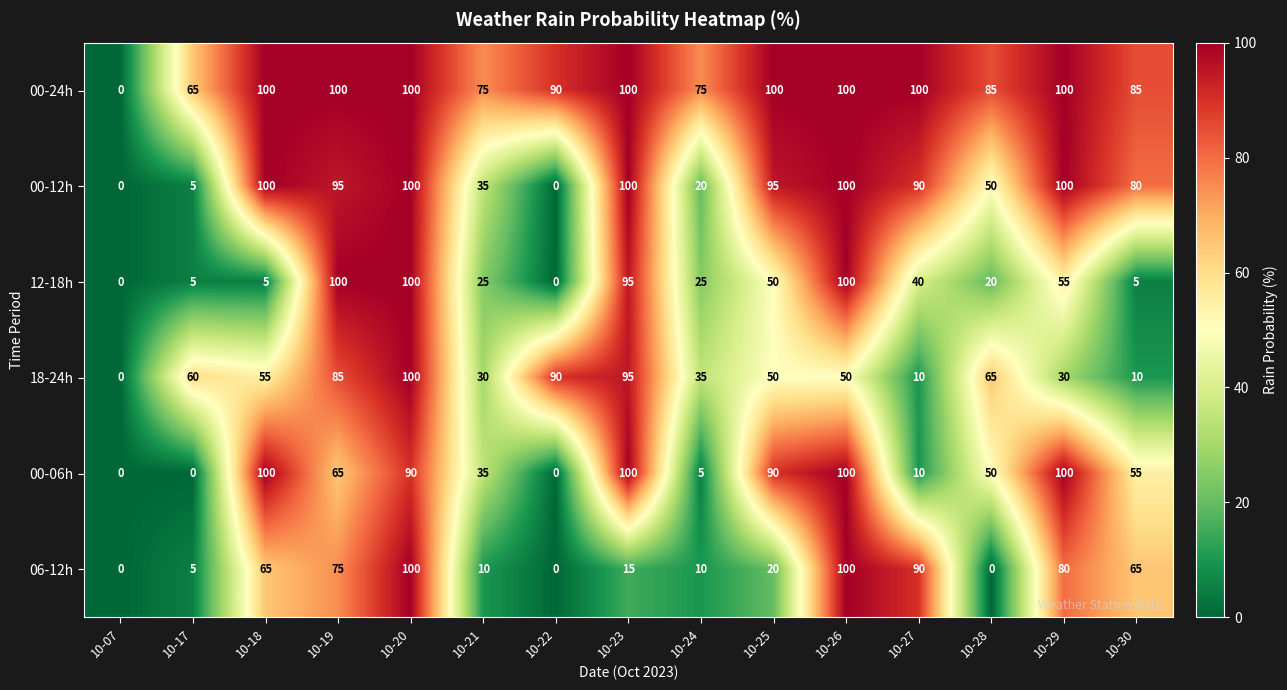

The 18-24h series shows 19 at 10-17. True or false?

False